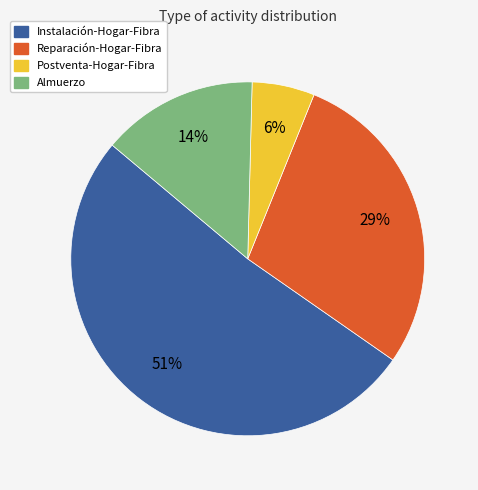

Is the sum of Postventa-Hogar-Fibra and Almuerzo greater than half?

No